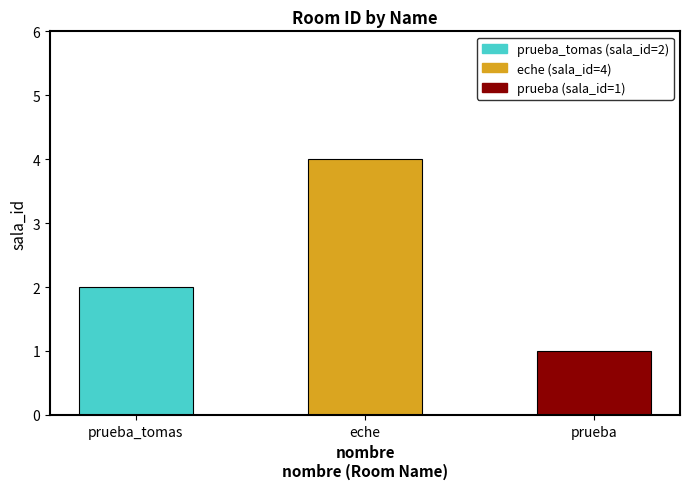

Which label corresponds to the largest value in the chart?

eche